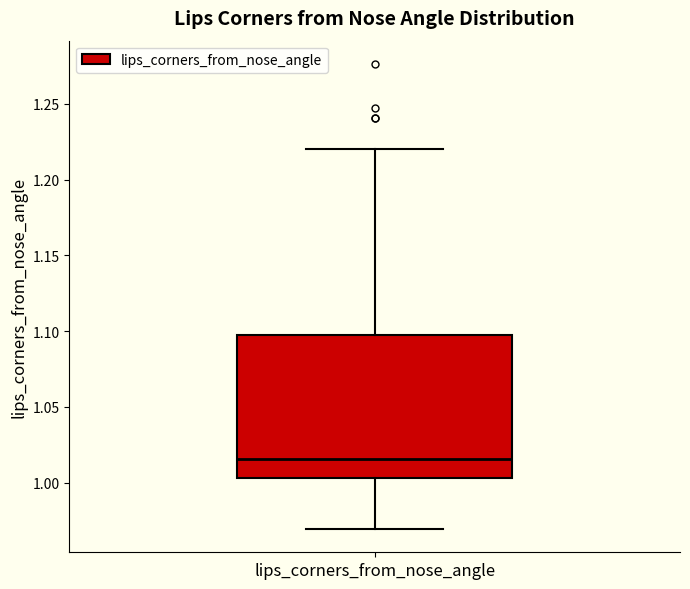

Read this box plot against the y-axis: the position of the median line, the range covered by the box, and the ends of both whiskers. The values are not printed on the chart, so give them approximately, as read against the axis.

median 1.015, box 1.005 to 1.095, whiskers 0.970 to 1.220